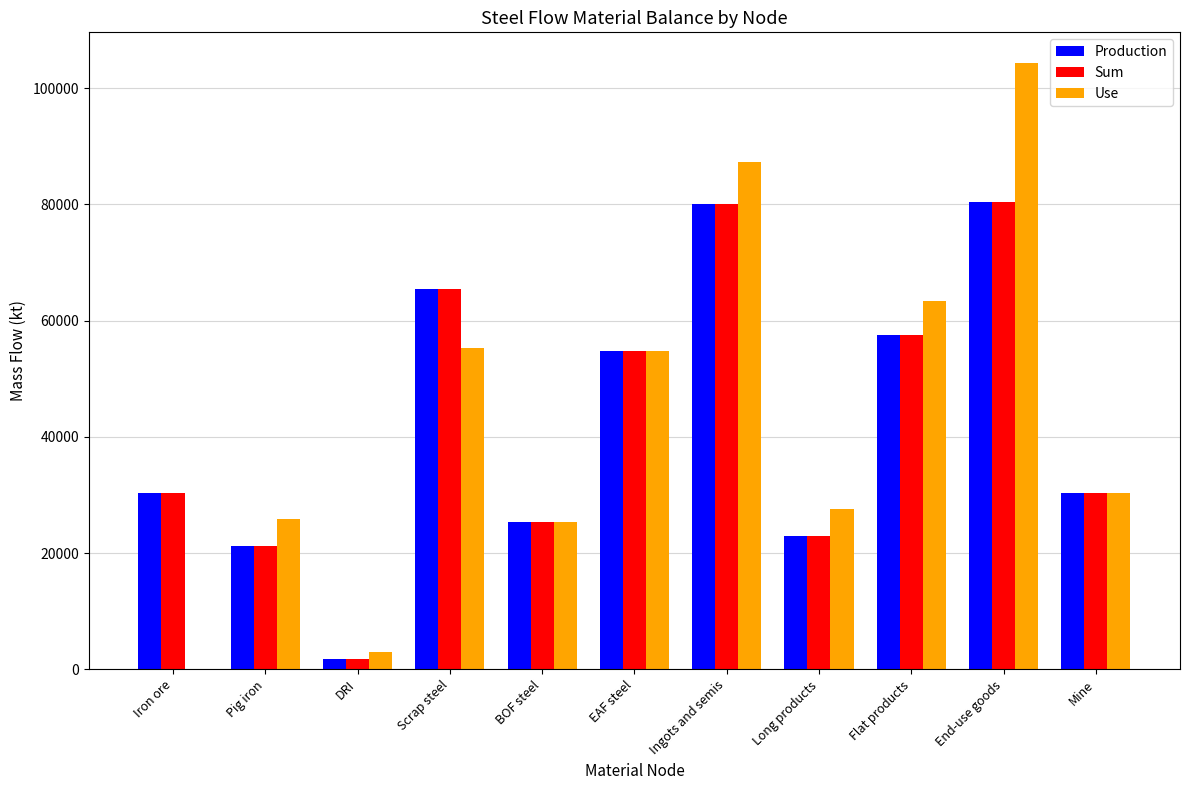

Is the value of Sum at Scrap steel greater than the value of Use at EAF steel?

Yes